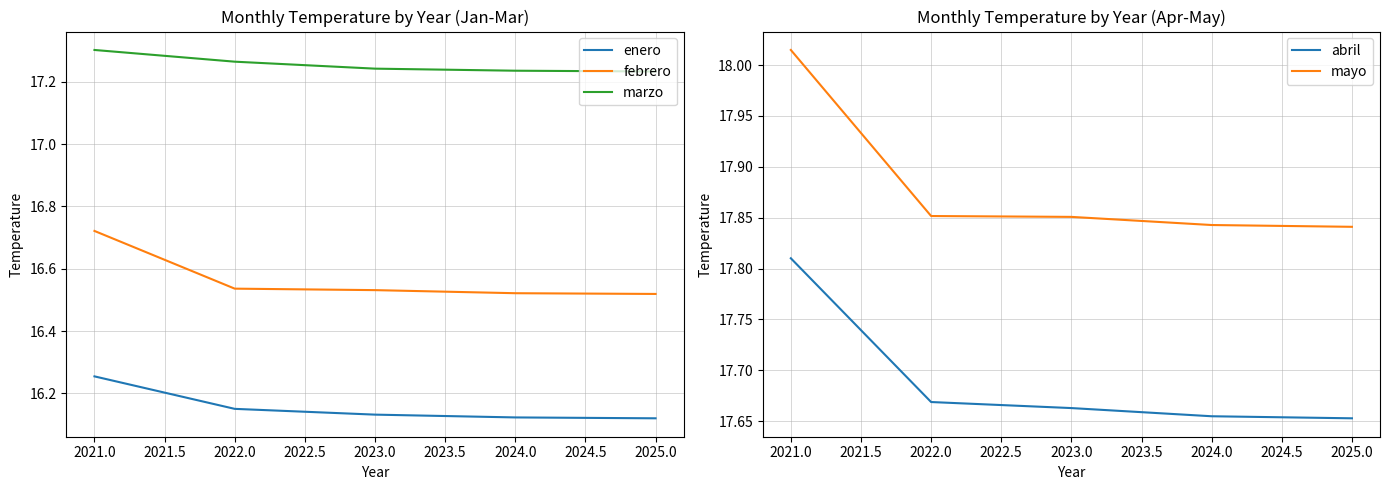

Which category has the highest value in the marzo series?

2021.0